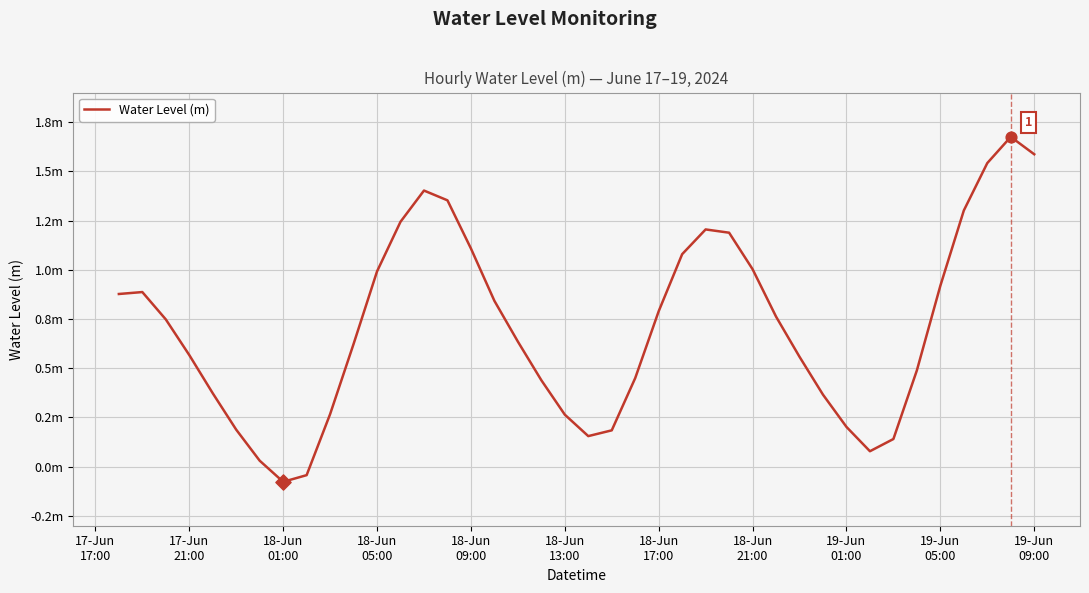

Does the chart have visible grid lines?

Yes